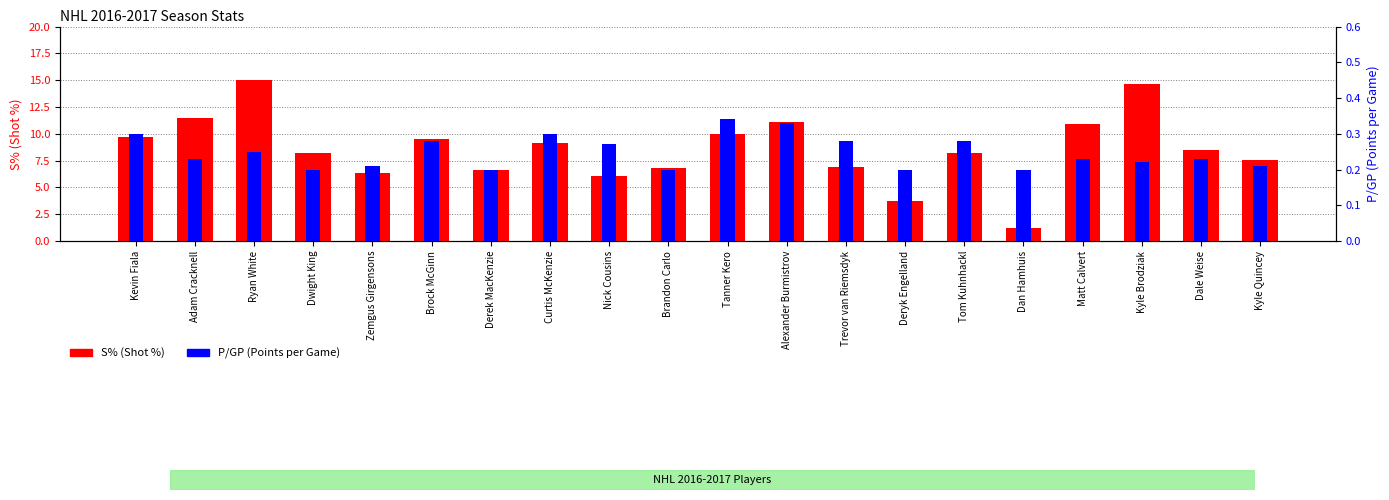

How many values in the S% (Shot %) series exceed 8?

12